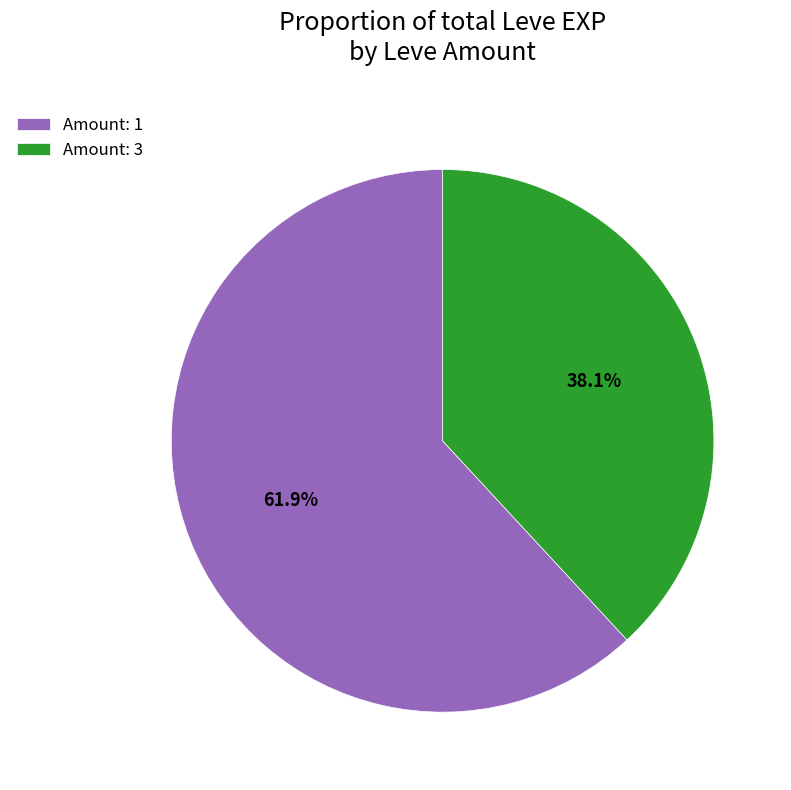

Rank the categories by value from highest to lowest.

Amount: 1, Amount: 3